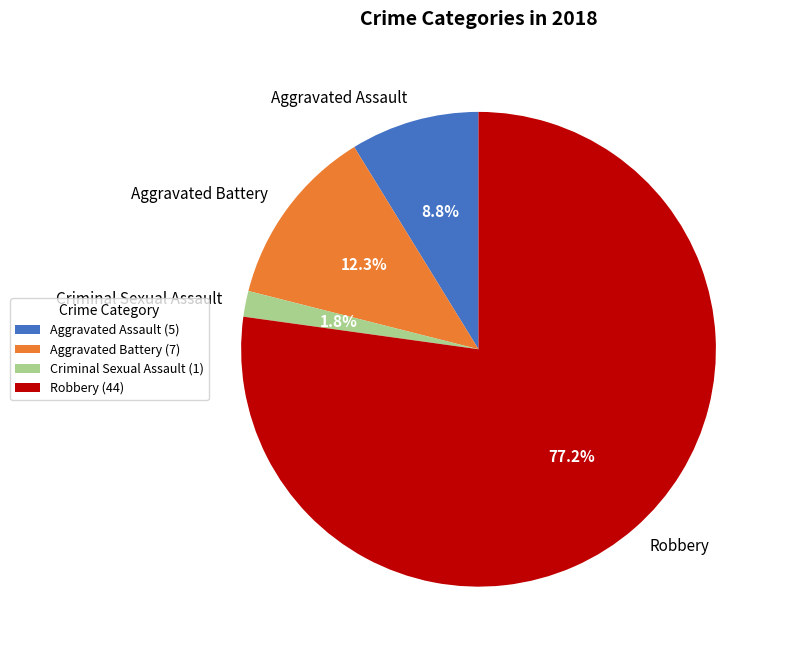

Is the sum of Aggravated Battery and Robbery greater than half?

Yes